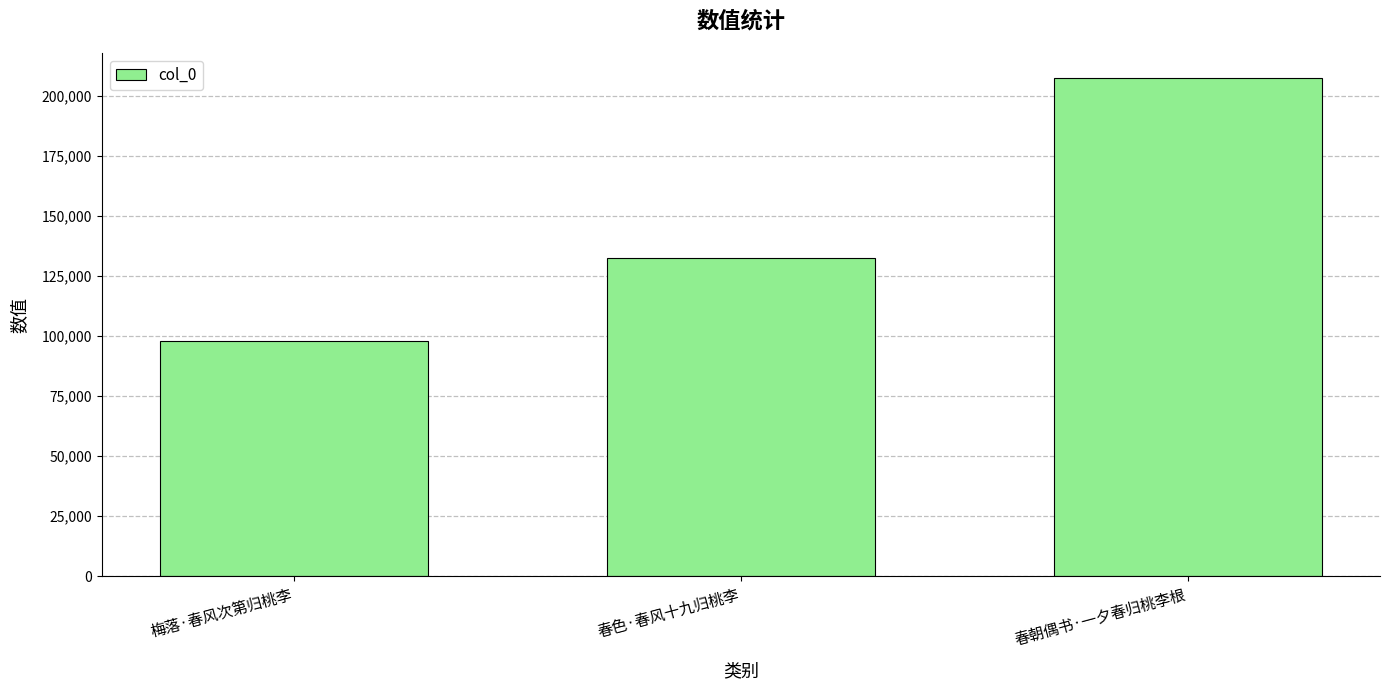

How many data points does each series have?

3